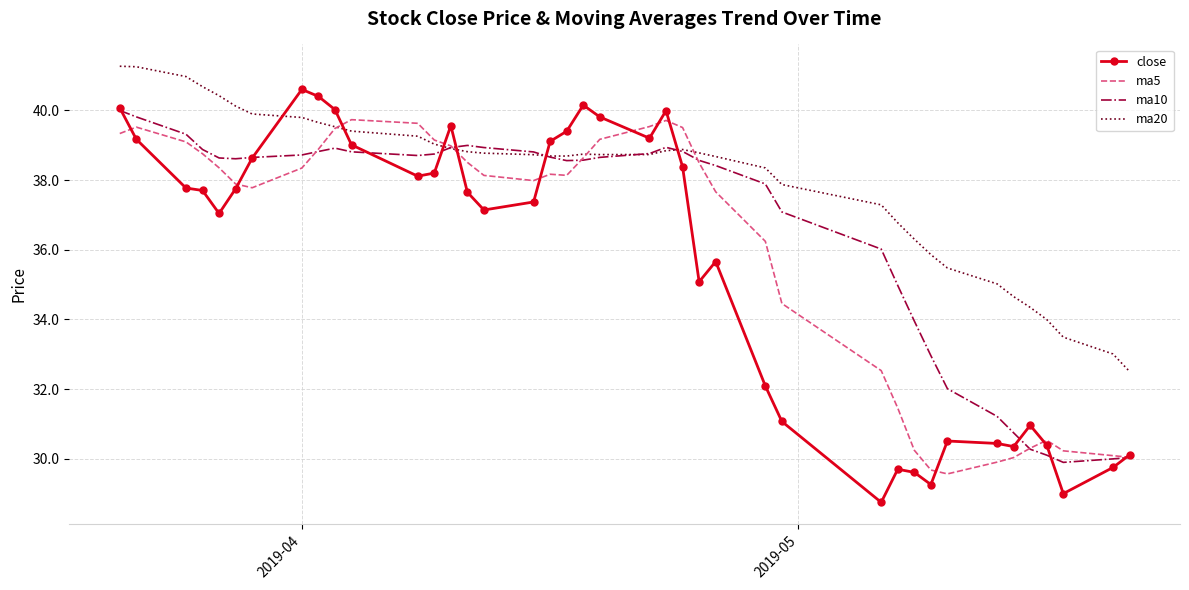

What is the lowest value of the ma20 series?

32.5